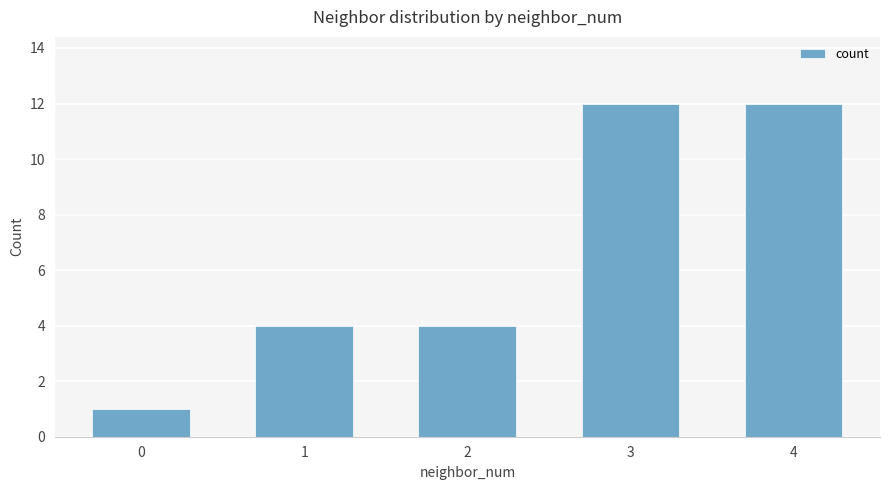

True or false: the data shows 0 at 0.

False